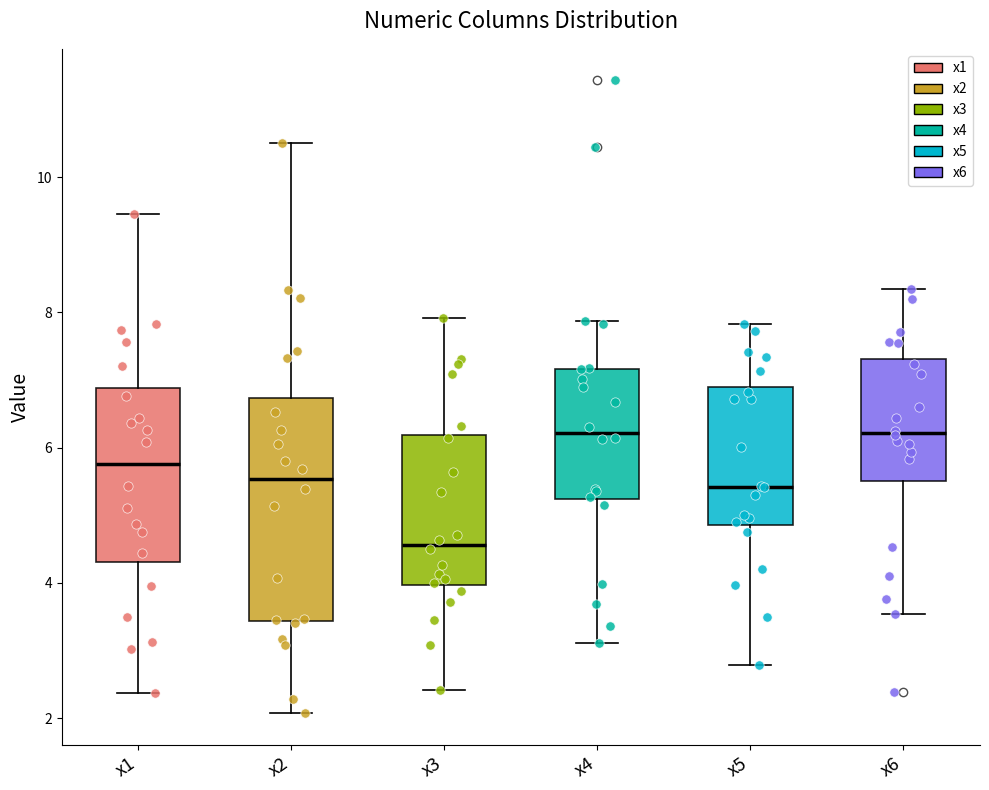

Which box is the tallest, from its lower edge to its upper edge?

x2